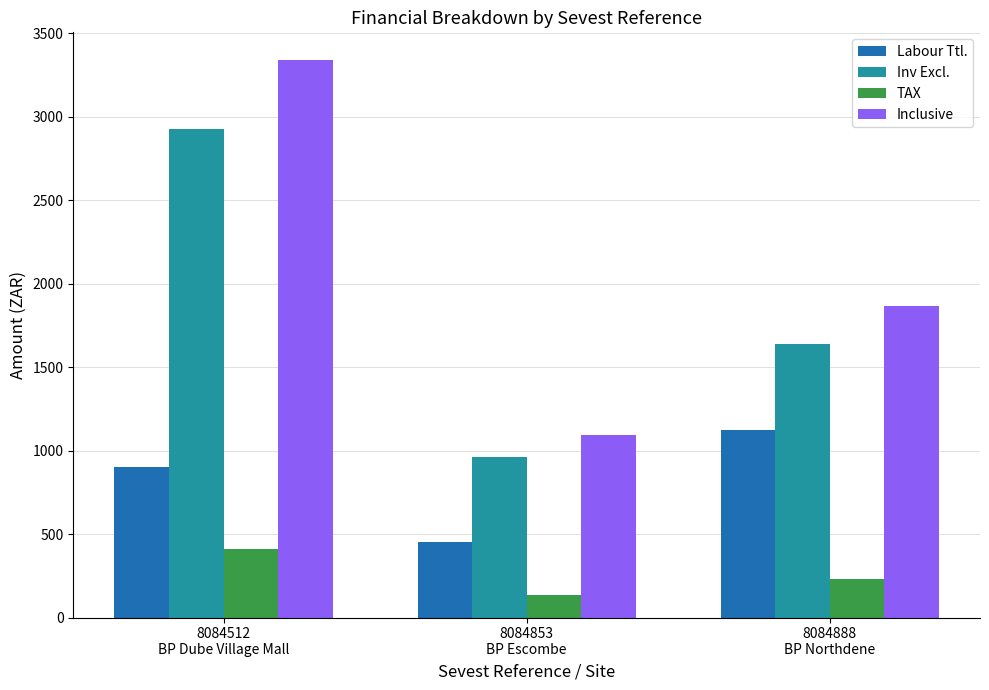

Which series has the widest spread of values?

Inclusive